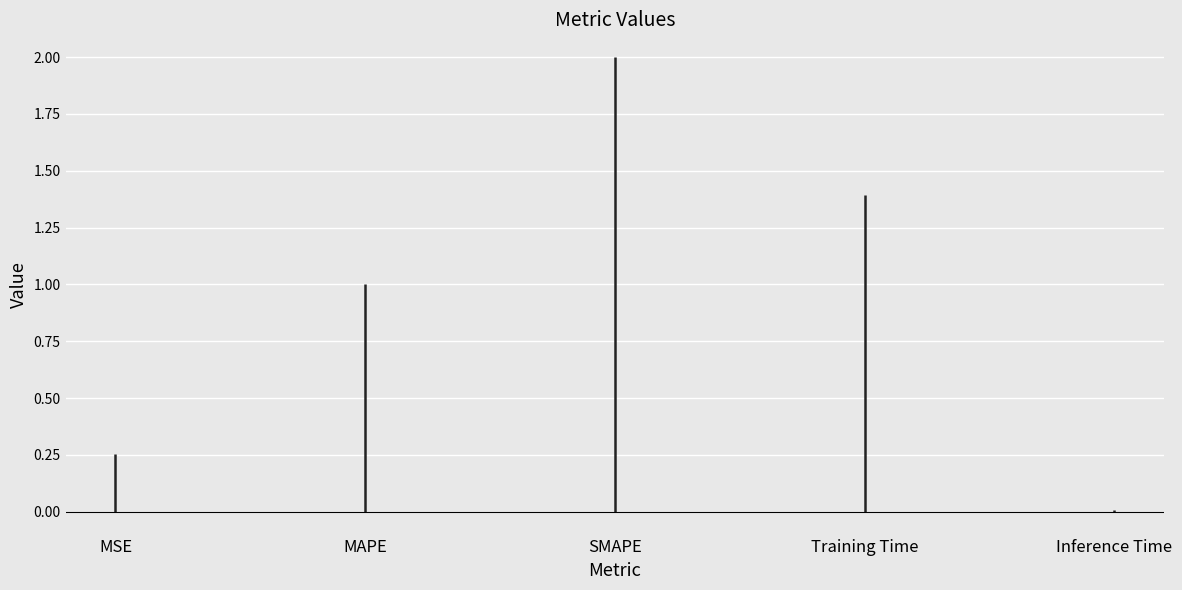

Which category has the lowest value across all series?

Inference Time